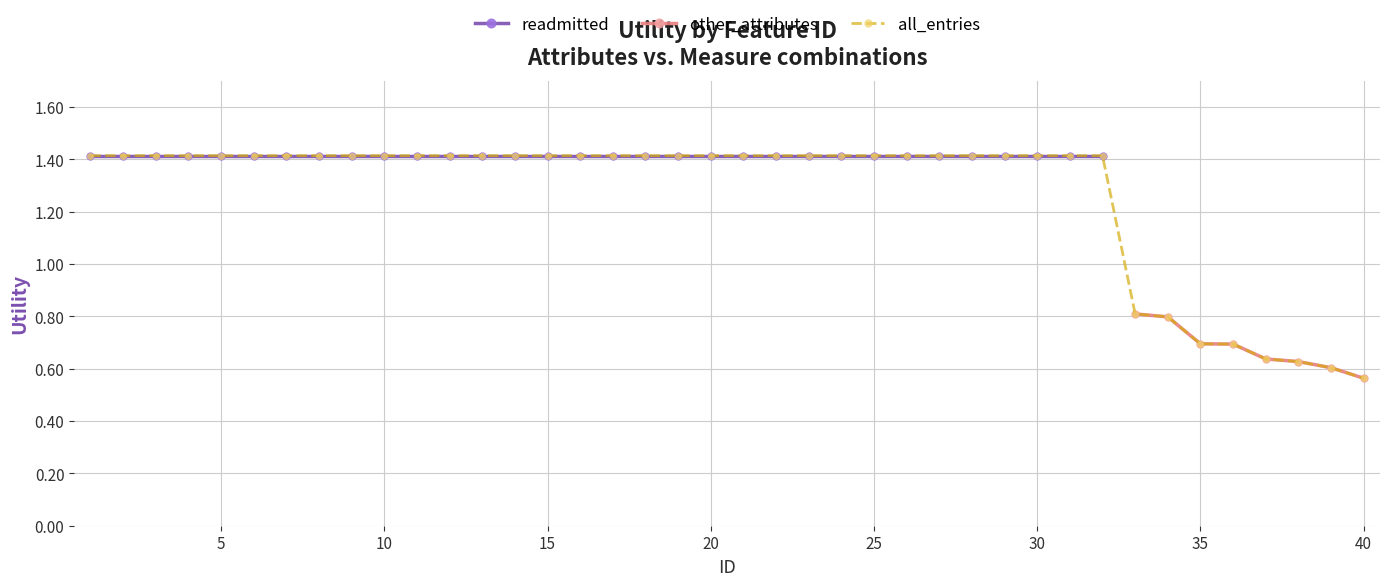

True or false: other_attributes and readmitted cross at least once.

False